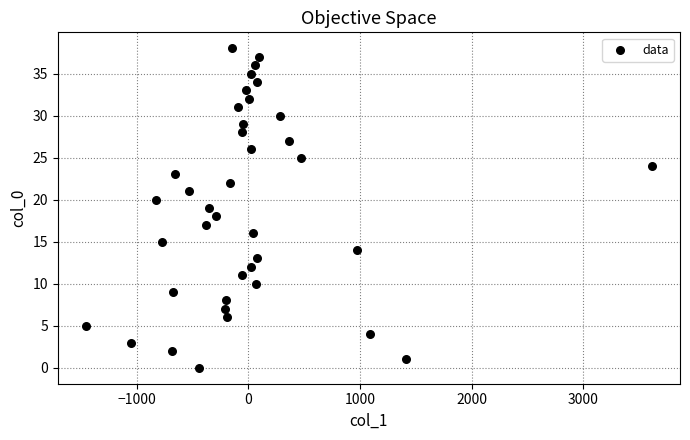

What is the range of Y values (max minus min)?

38